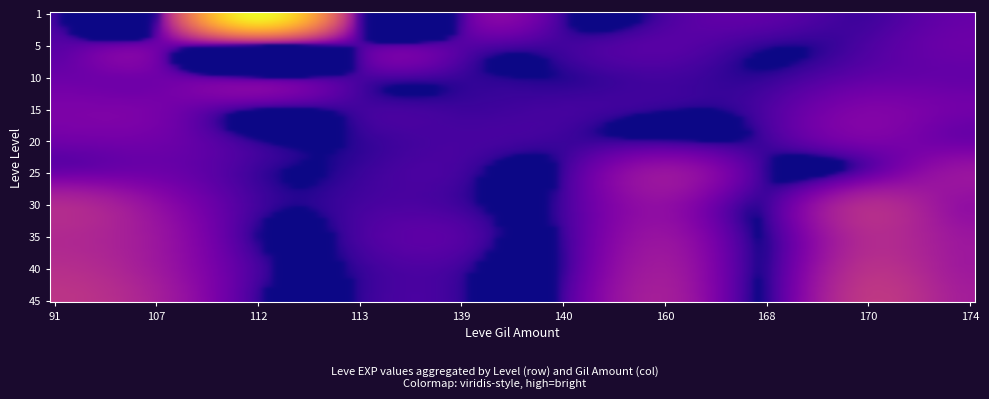

How many data points does each series have?

10